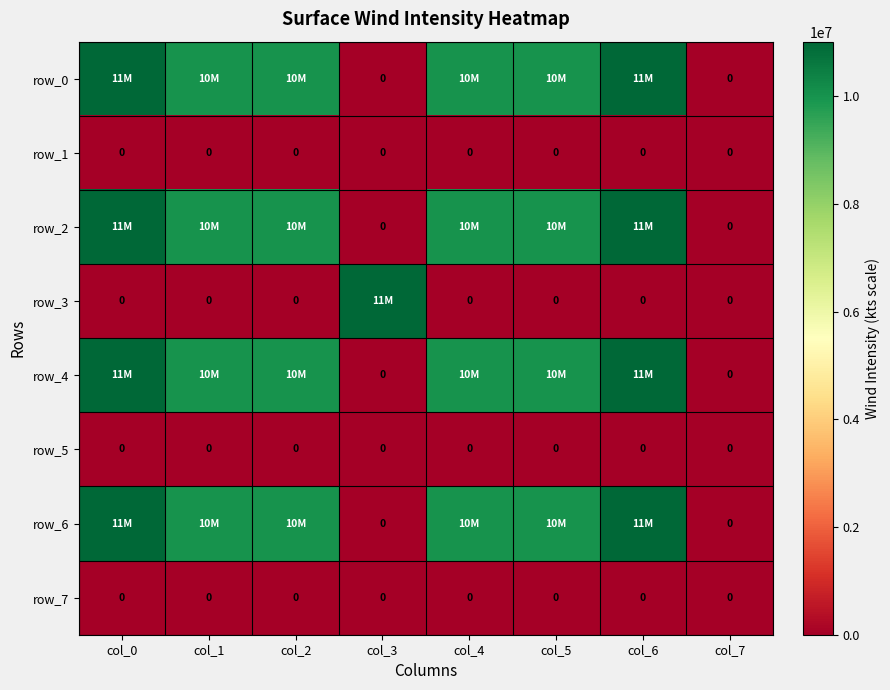

What is the average value of the row_2 series?

7754250